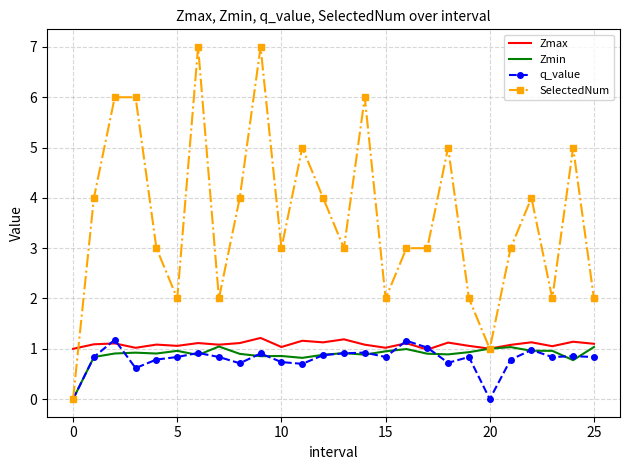

Which series has the largest total across all categories?

SelectedNum